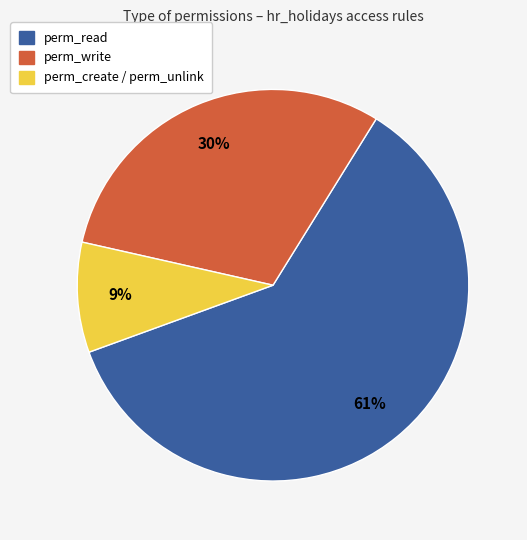

Is there a majority slice in this chart?

Yes